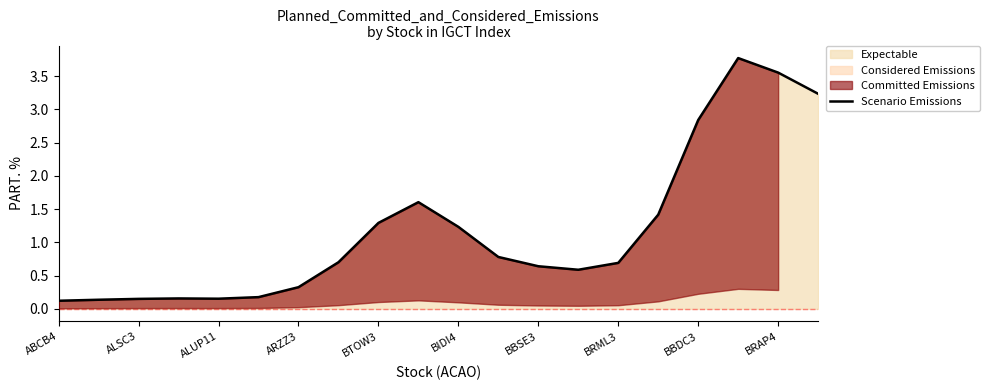

The value of Scenario Emissions at BBSE3 is 0.2. True or false?

False